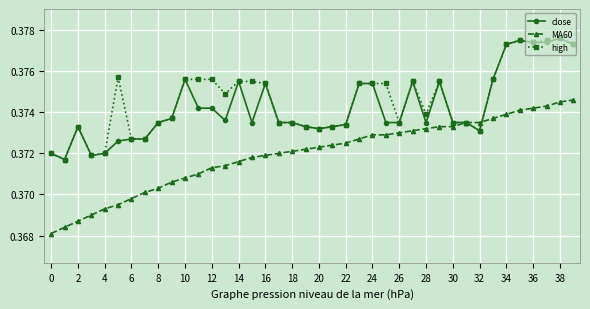

How many close values are between 0 and 1?

40